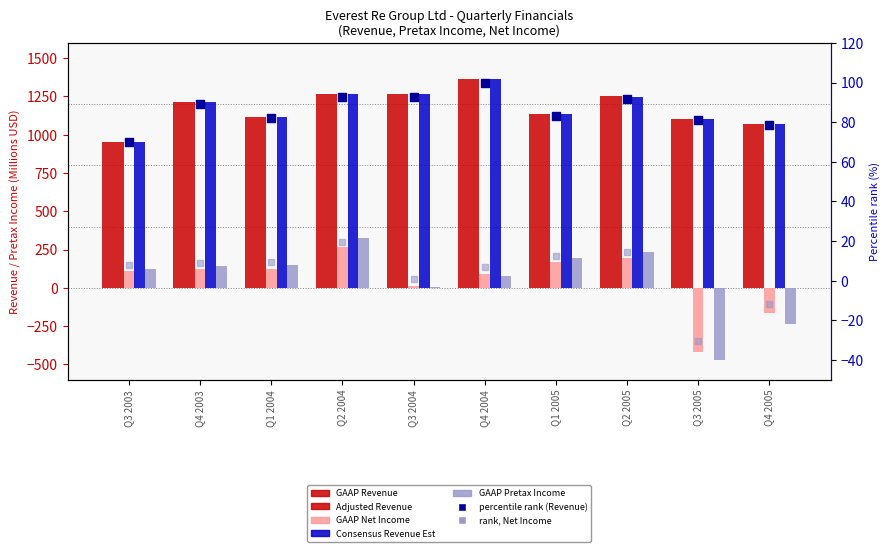

Is the value of Adjusted Revenue at Q3 2003 greater than the value of GAAP Revenue at Q1 2005?

No